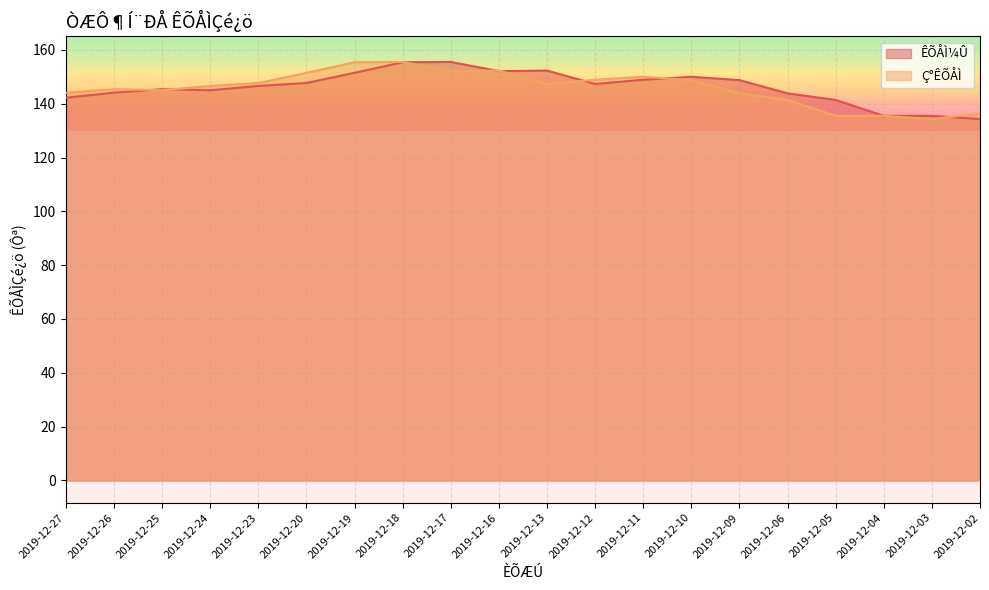

Which has a higher value, 2019-12-10 or 2019-12-23?

2019-12-10